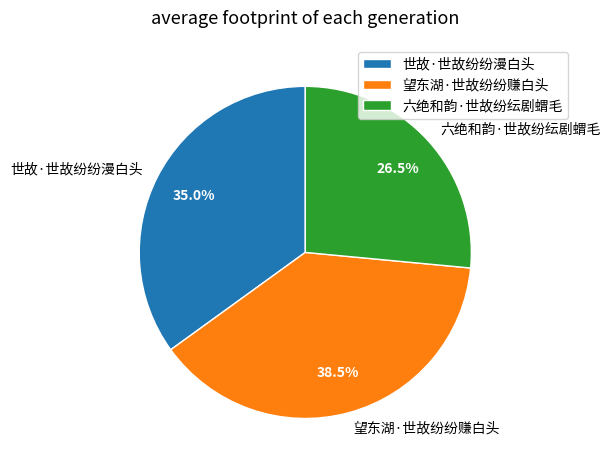

Combined, do 六绝和韵·世故纷纭剧蝟毛 and 世故·世故纷纷漫白头 account for over 50%?

Yes